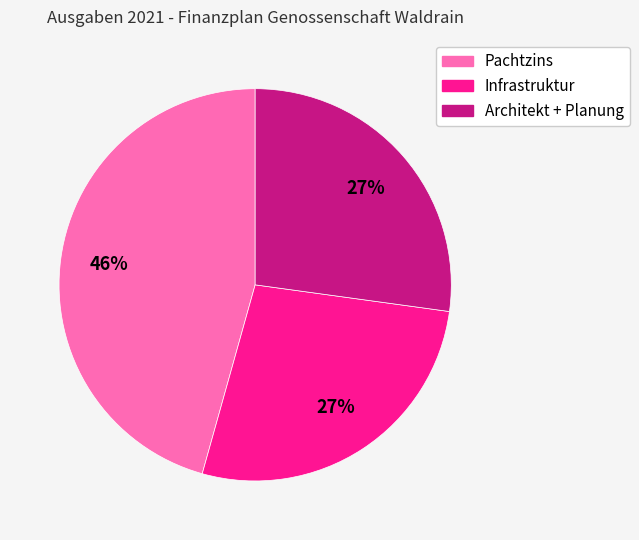

Is the sum of Architekt + Planung and Pachtzins greater than half?

Yes